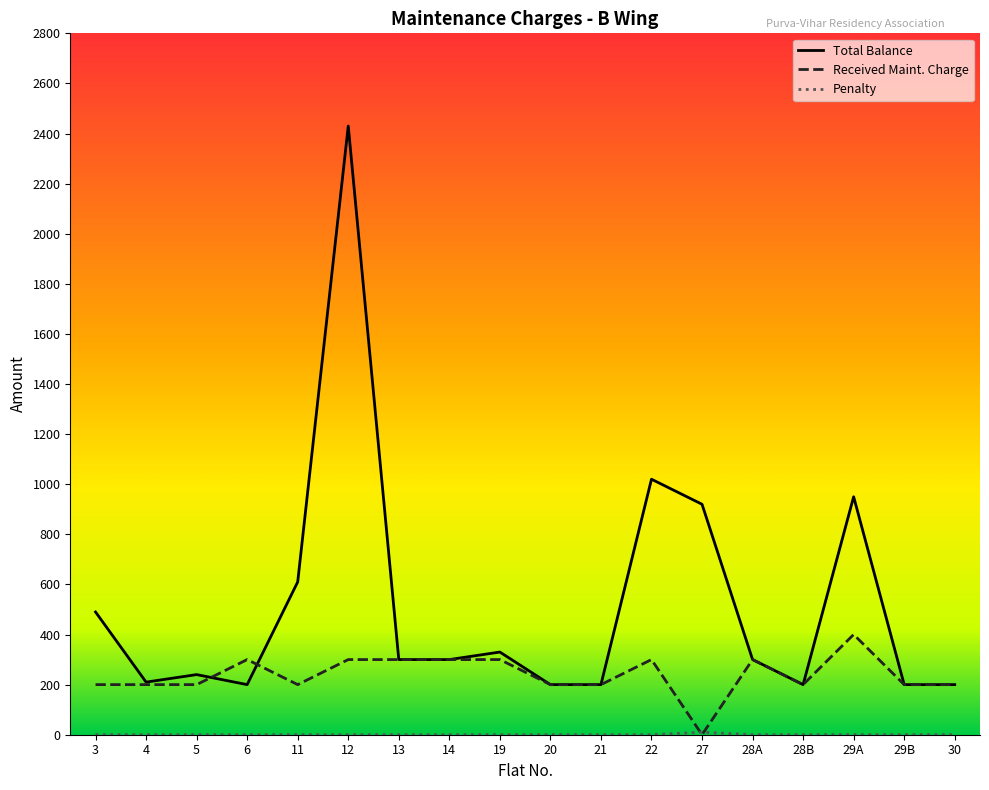

Which series ends up on top after the final intersection of Total Balance and Received Maint. Charge?

Total Balance